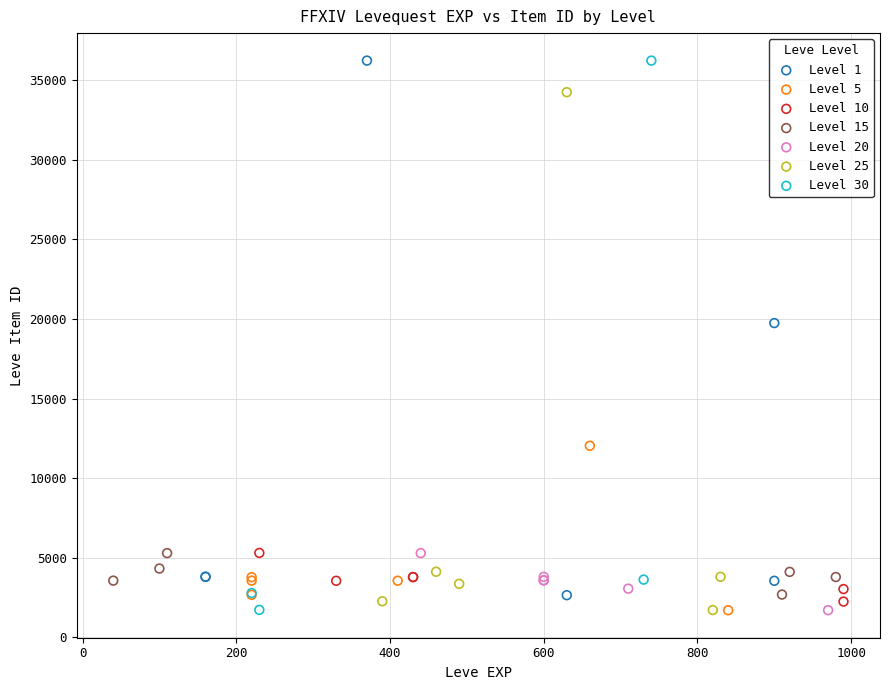

What are all the series names shown in the legend?

Level 1, Level 5, Level 10, Level 15, Level 20, Level 25, Level 30